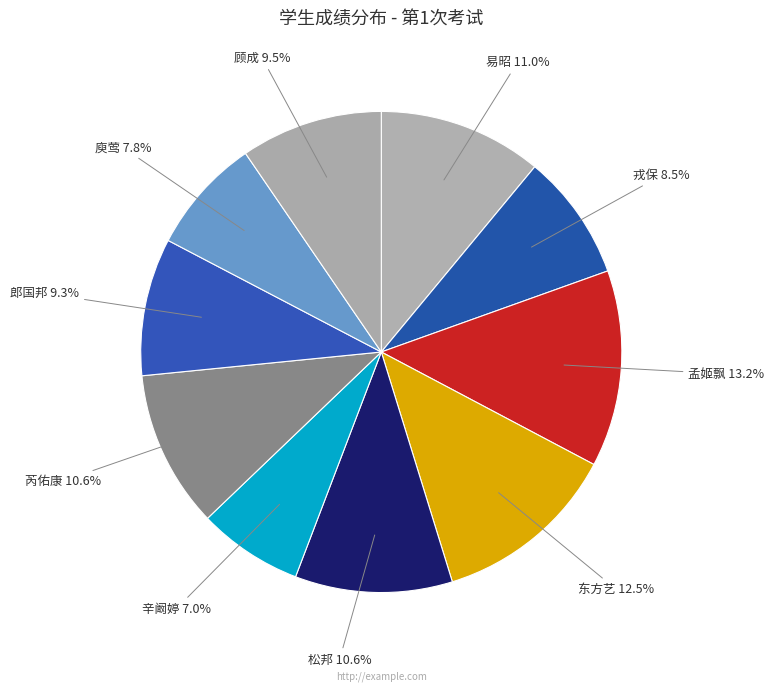

Combined, what portion of the pie is 孟姬飘 and 易昭?

24.2%